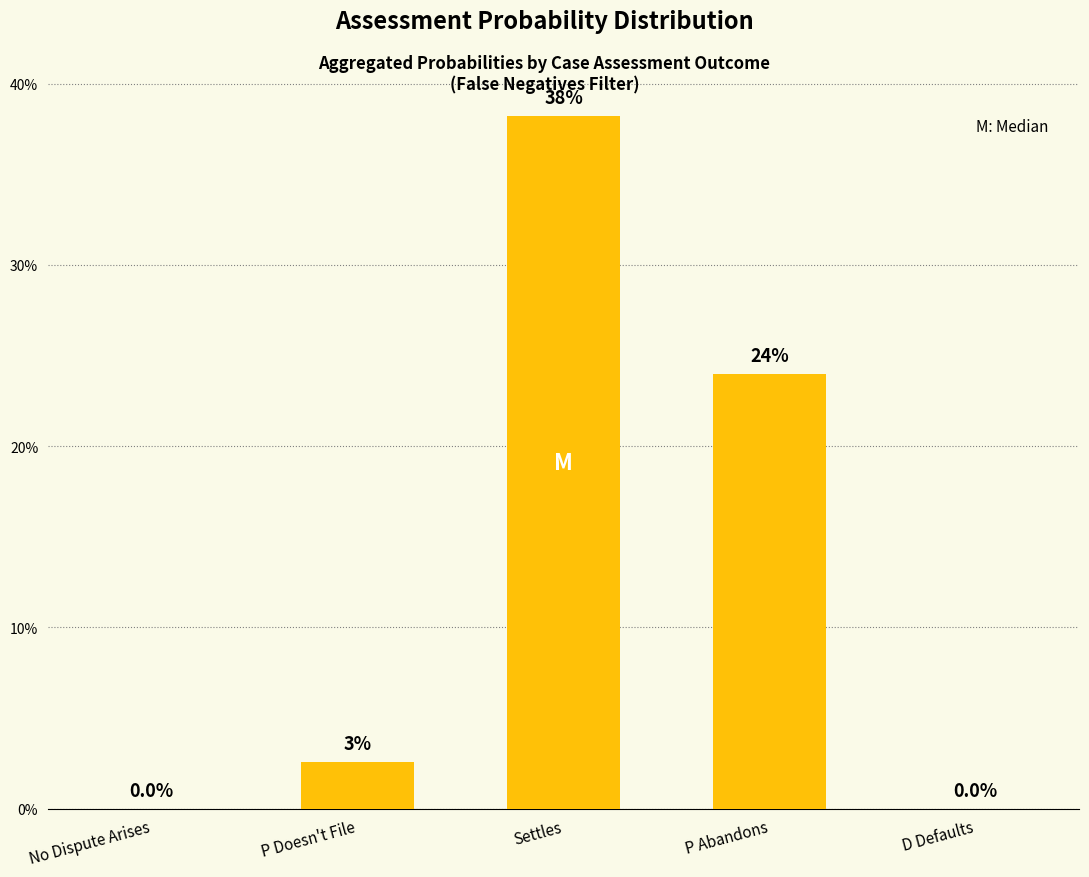

What is the average value?

0.1